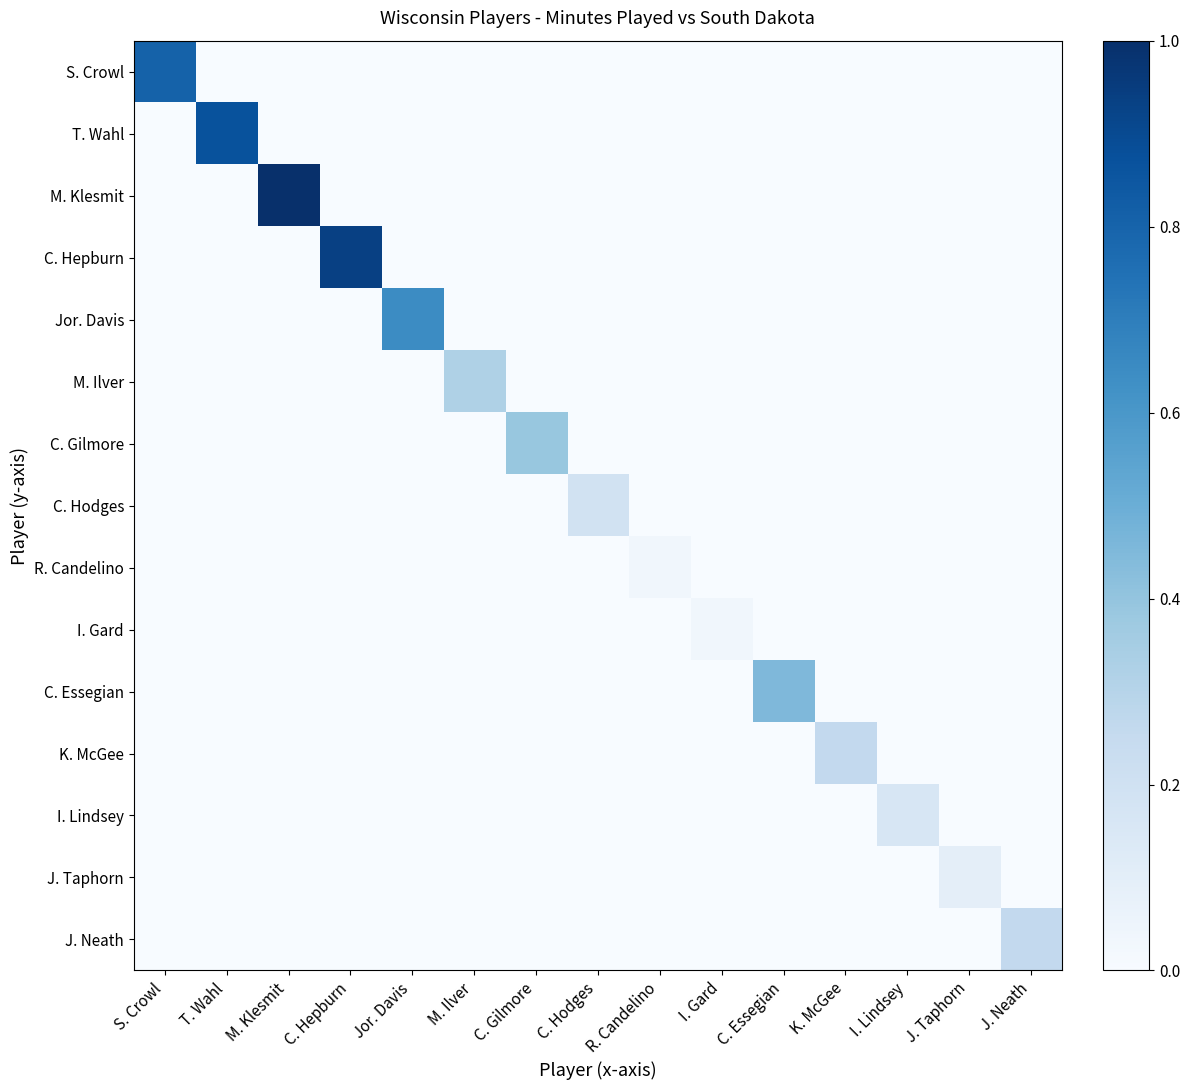

Which label corresponds to the largest value in the chart?

M. Klesmit